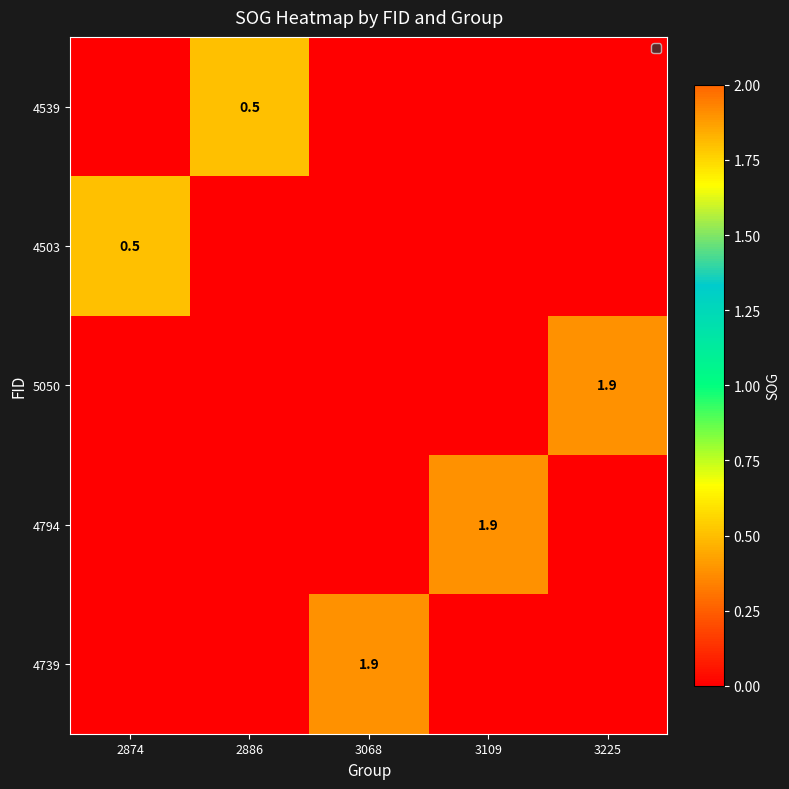

How many categories are shown in the chart?

5